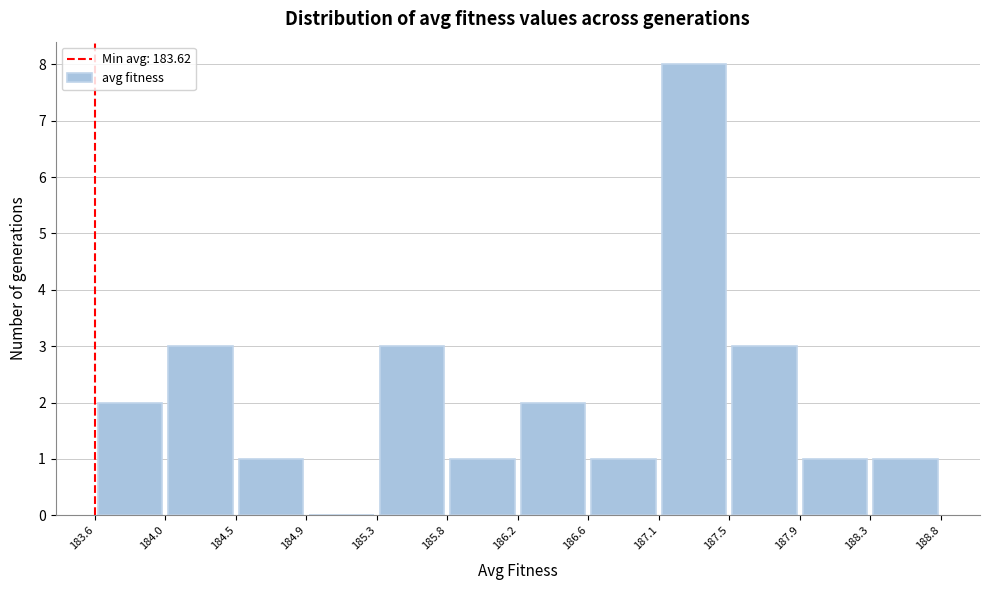

Which range on the x-axis has the tallest bar?

187.1 to 187.5